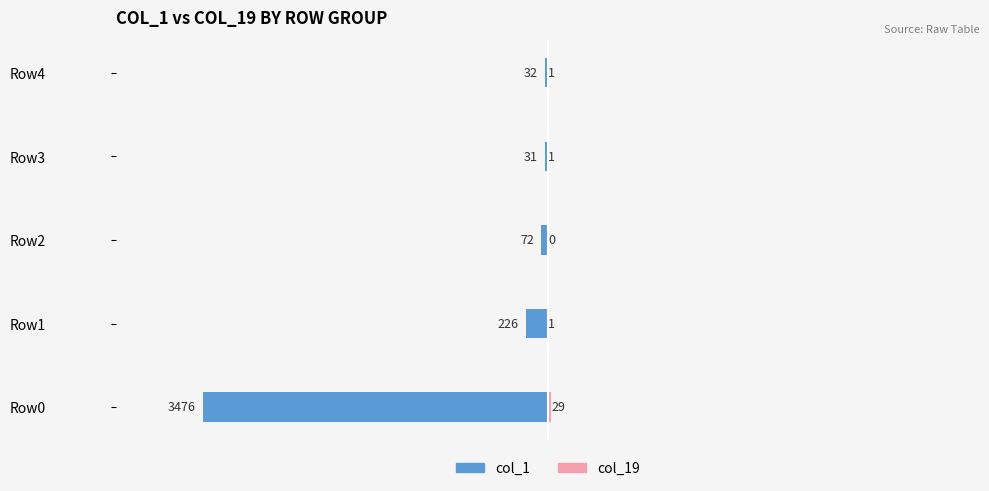

The col_19 series shows 13 at −3000. True or false?

False